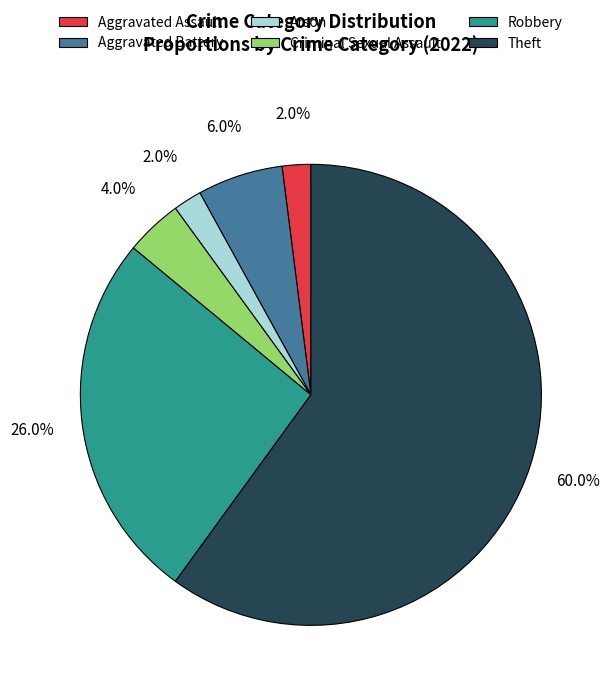

What percentage is the Arson slice, to the nearest percent?

2%